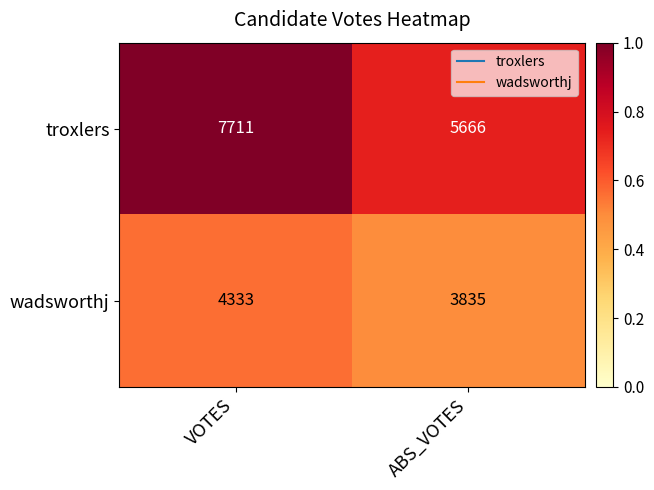

What is the difference between the wadsworthj values at ABS_VOTES and VOTES?

498